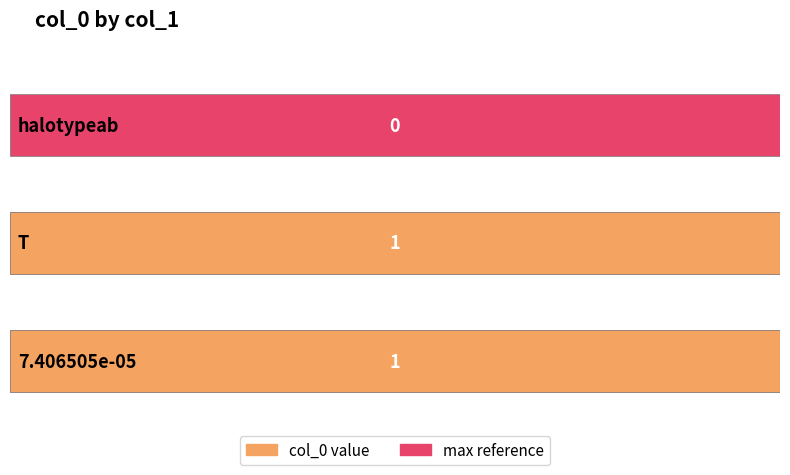

What is the difference between the maximum and minimum values?

1